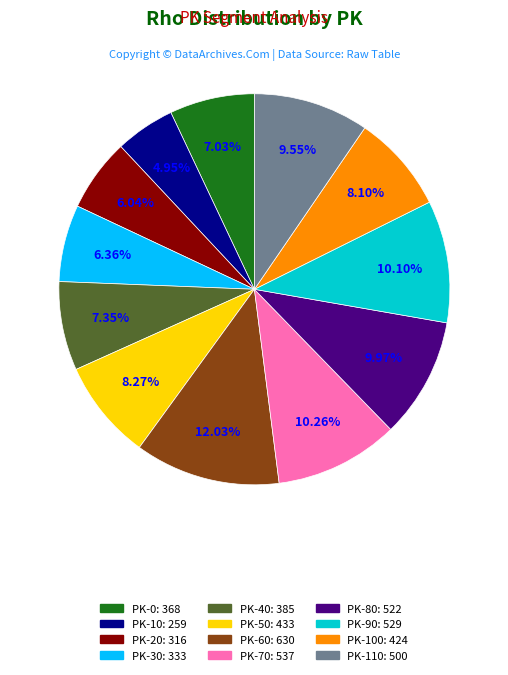

Does any single category account for the majority?

No